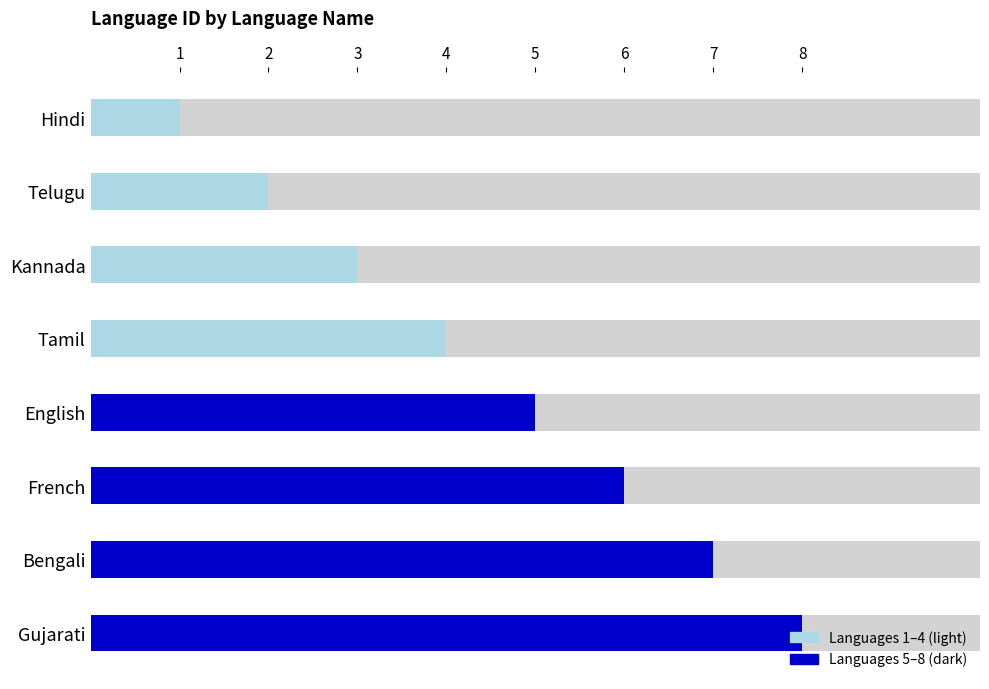

The chart shows a value of 4 at Tamil. True or false?

True